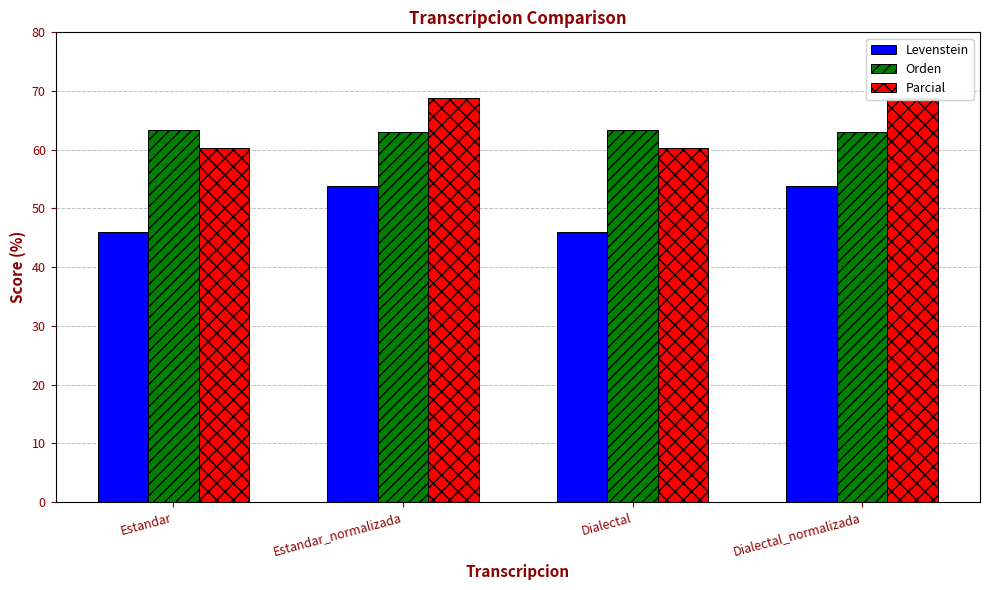

What is the value of the Orden bar at the 3rd from the left?

63.3